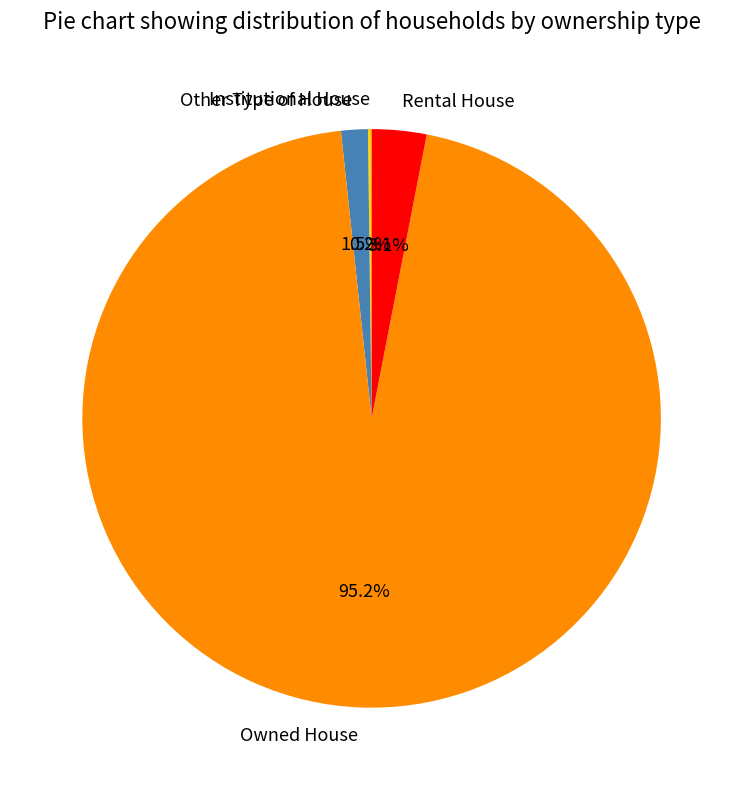

Does Owned House represent more than half of the total?

Yes